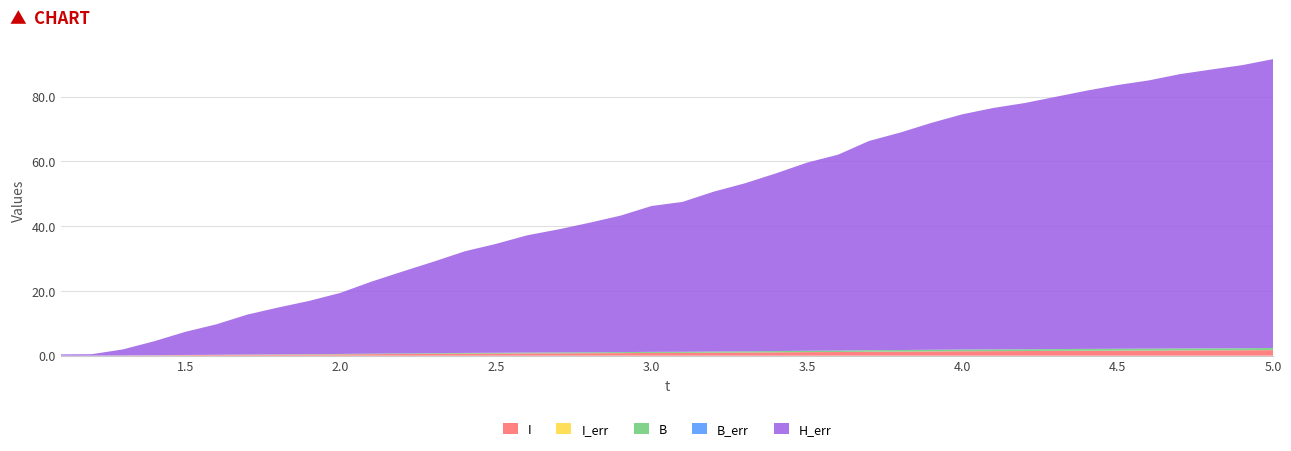

Reading left to right, transcribe all the data shown in this chart.

I: 0.0	0.0	0.1	0.1	0.2	0.2	0.3	0.3	0.4	0.4	0.5	0.5	0.6	0.6	0.7	0.7	0.7	0.8	0.8	0.9	0.9	0.9	1.0	1.0	1.1	1.1	1.2	1.3	1.3	1.4	1.4	1.4	1.5	1.5	1.5	1.6	1.6	1.7	1.7	1.7
I_err: 0.0	0.0	0.0	0.0	0.0	0.0	0.0	0.0	0.0	0.0	0.0	0.0	0.0	0.0	0.0	0.0	0.0	0.0	0.0	0.0	0.0	0.0	0.0	0.0	0.0	0.0	0.0	0.0	0.0	0.0	0.0	0.0	0.0	0.0	0.0	0.0	0.0	0.0	0.0	0.0
B: 0.0	0.0	0.0	0.0	0.0	0.1	0.1	0.1	0.1	0.1	0.1	0.2	0.2	0.2	0.2	0.3	0.3	0.3	0.3	0.3	0.3	0.3	0.4	0.4	0.4	0.4	0.5	0.5	0.5	0.5	0.5	0.5	0.5	0.6	0.6	0.6	0.6	0.6	0.6	0.6
B_err: 0.0	0.0	0.0	0.0	0.0	0.0	0.0	0.0	0.0	0.0	0.0	0.0	0.0	0.0	0.0	0.0	0.0	0.0	0.0	0.0	0.0	0.0	0.0	0.0	0.0	0.0	0.0	0.0	0.0	0.0	0.0	0.0	0.0	0.0	0.0	0.0	0.0	0.0	0.0	0.0
H_err: 0.4	0.5	1.9	4.3	7.1	9.4	12.3	14.5	16.5	18.9	22.3	25.3	28.3	31.4	33.6	36.2	38.0	40.0	42.1	45.1	46.3	49.4	51.9	54.9	58.1	60.5	64.6	67.2	70.1	72.7	74.6	76.0	77.9	79.8	81.5	82.9	84.7	86.1	87.4	89.2